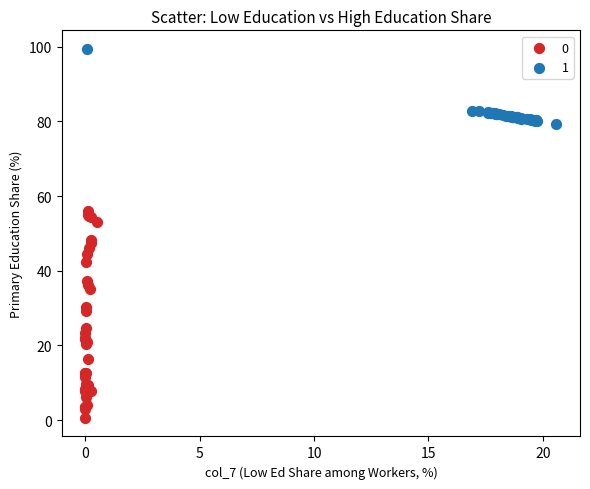

Which series contains the lowest Y value?

0